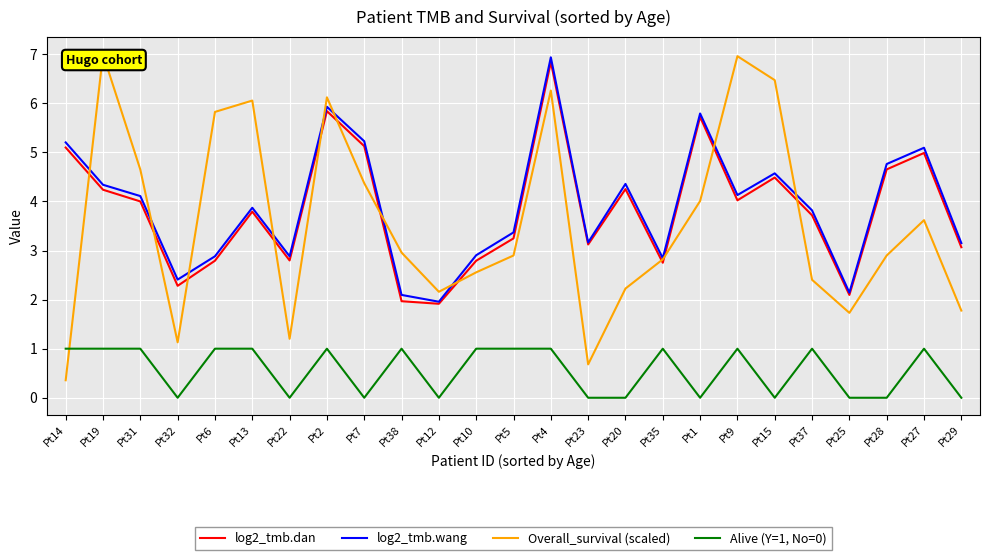

At which label is log2_tmb.dan closest to 4?

Pt31